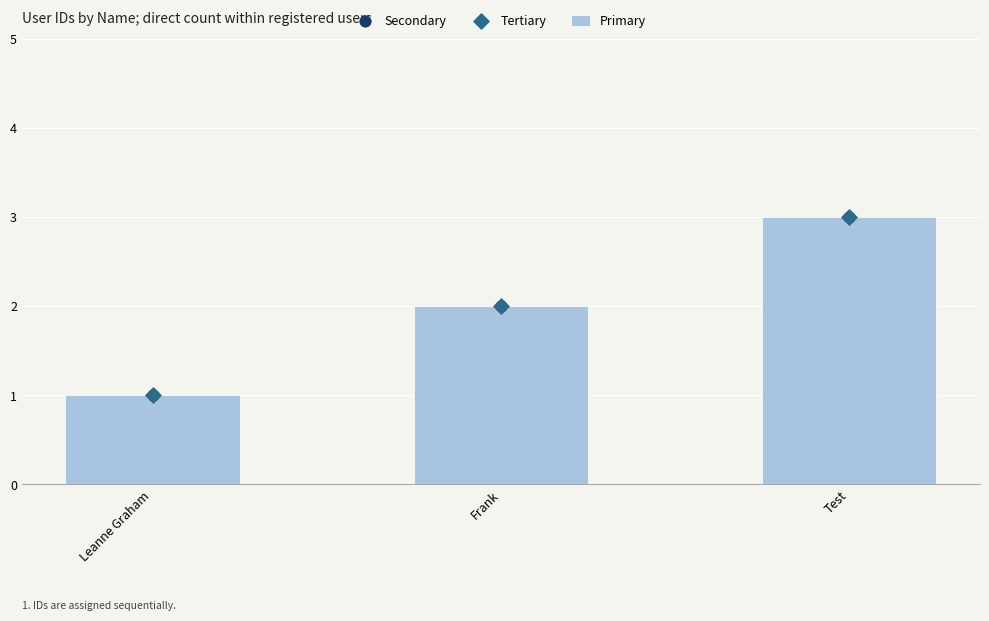

What are all the series names shown in the legend?

Primary, Secondary, Tertiary